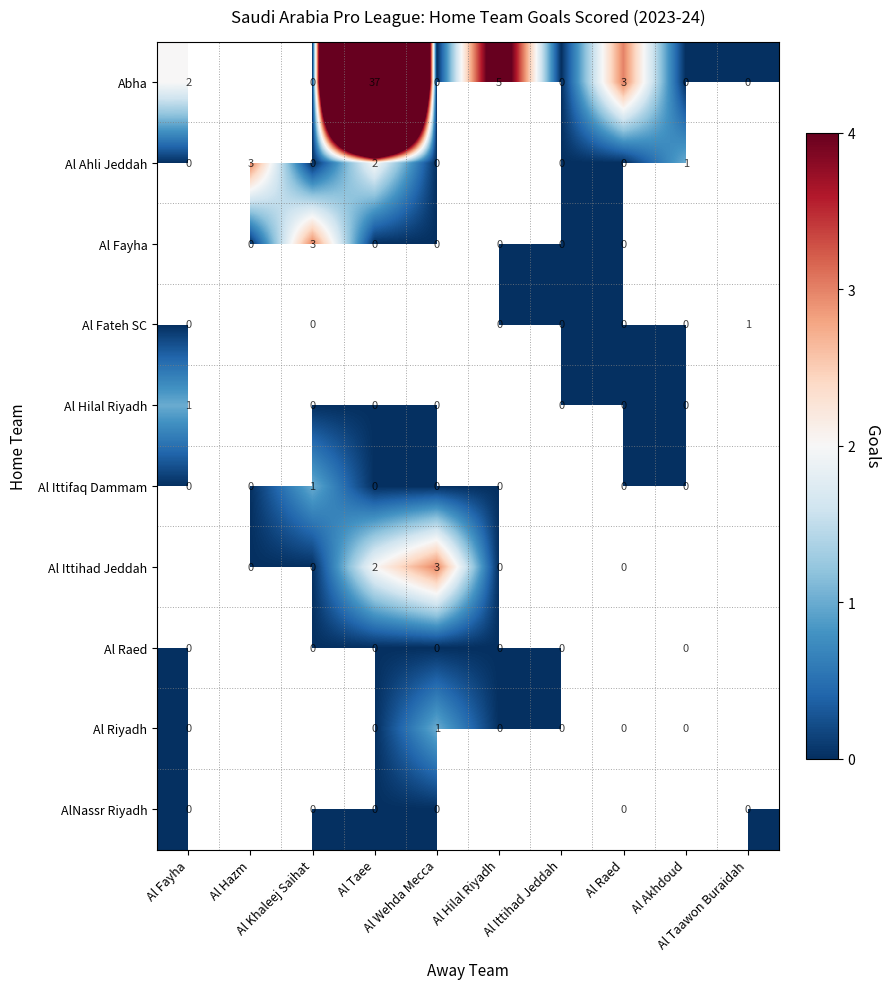

Which label corresponds to the smallest value in the chart?

Al Khaleej Saihat